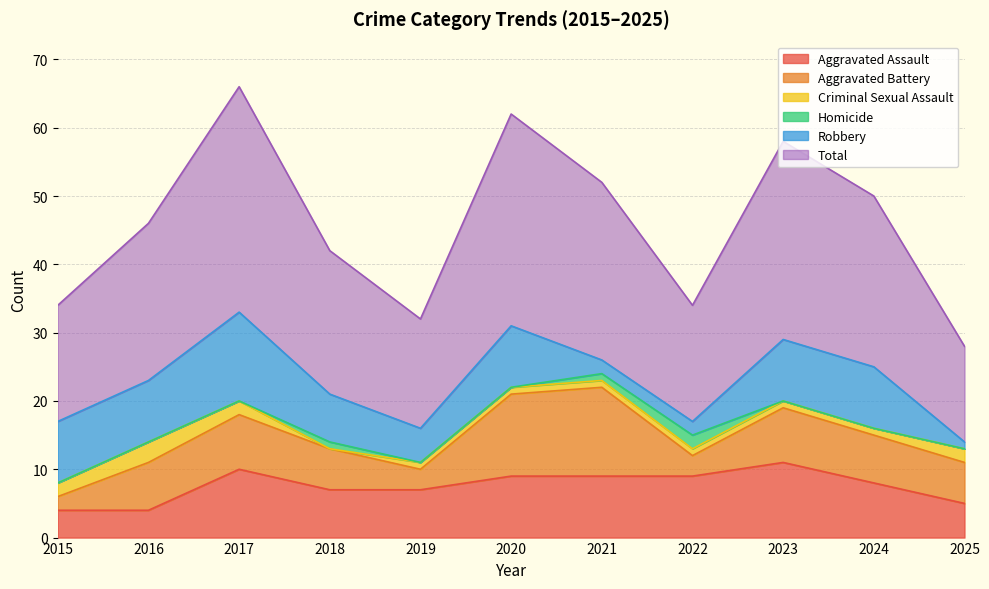

The value of Homicide at 2016 is 1. True or false?

False